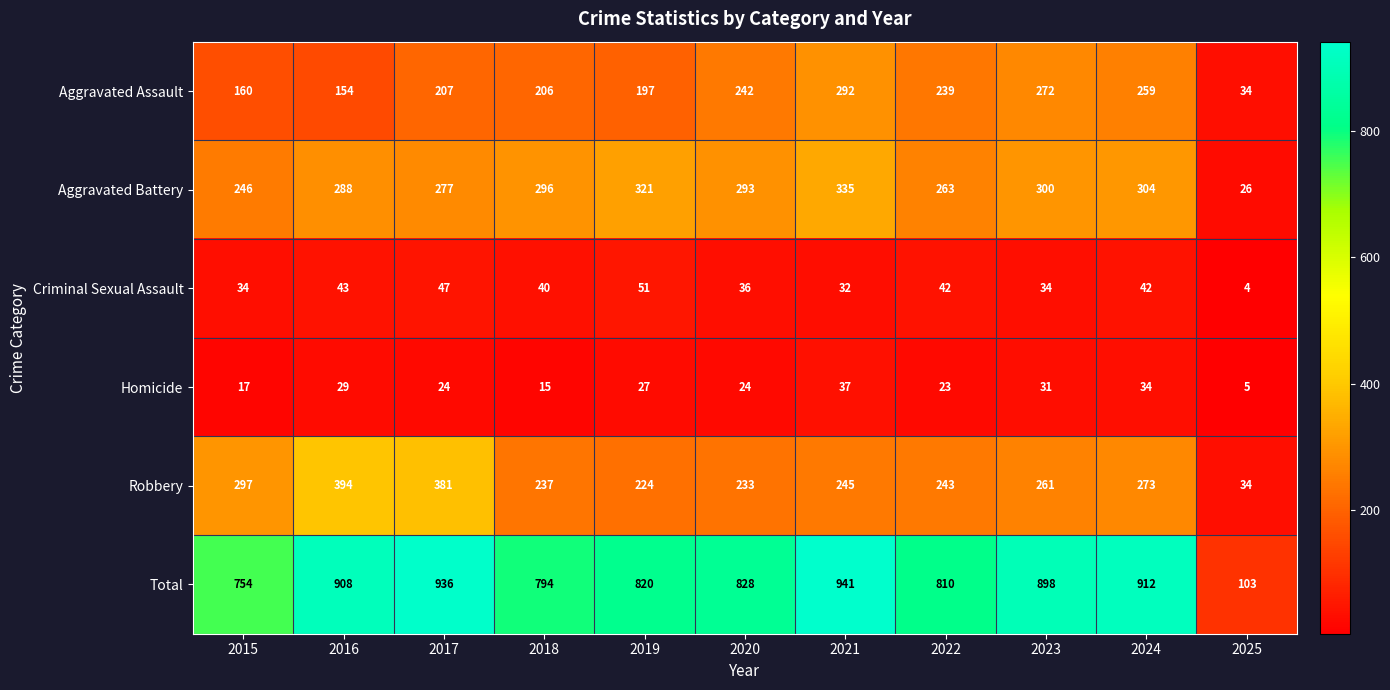

What is the spread (max minus min) of values at 2024?

878